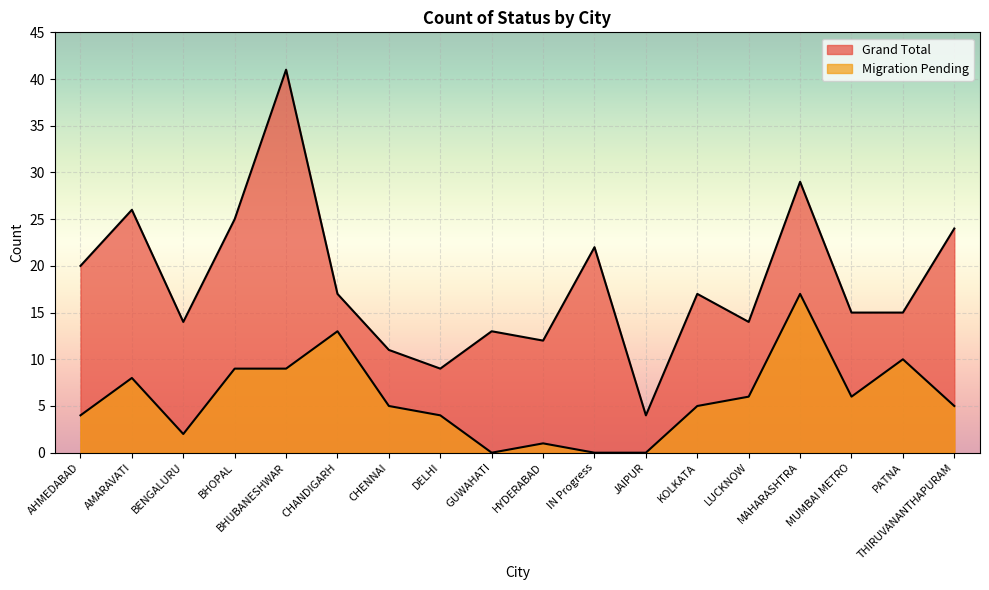

Reading left to right, transcribe all the data shown in this chart.

Grand Total: 20	26	14	25	41	17	11	9	13	12	22	4	17	14	29	15	15	24
Migration Pending: 4	8	2	9	9	13	5	4	0	1	0	0	5	6	17	6	10	5